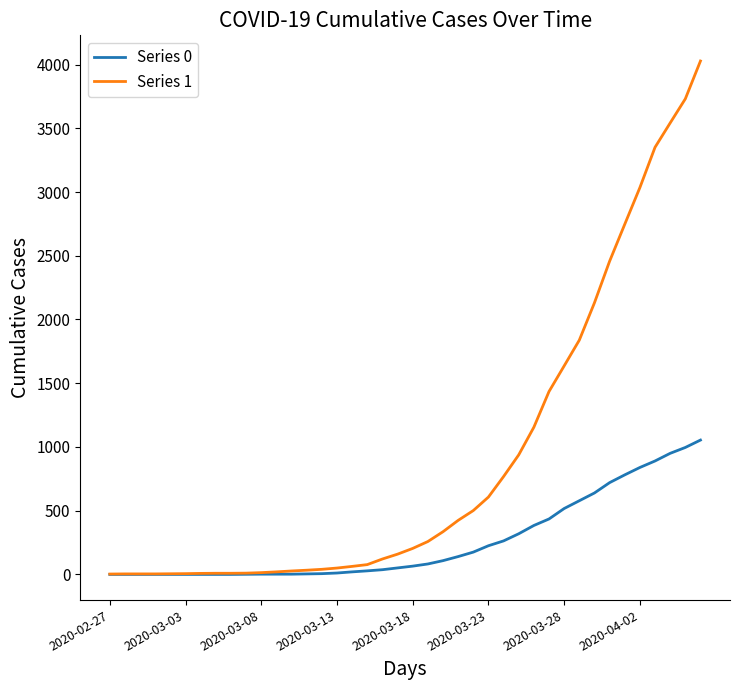

Which series has the largest range (max minus min)?

Series 1